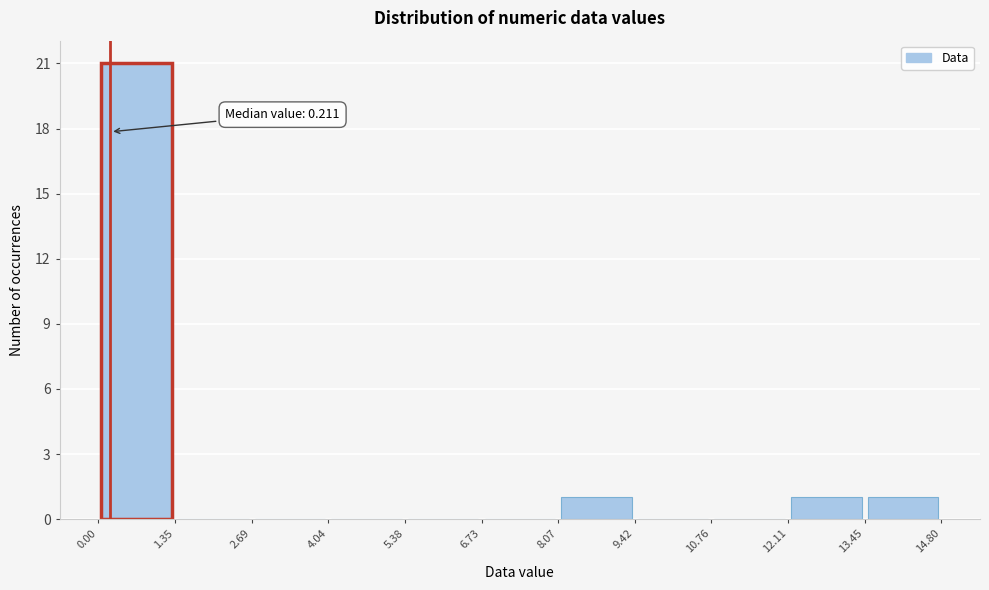

Over which range of the x-axis is the bar tallest?

0.00 to 1.35